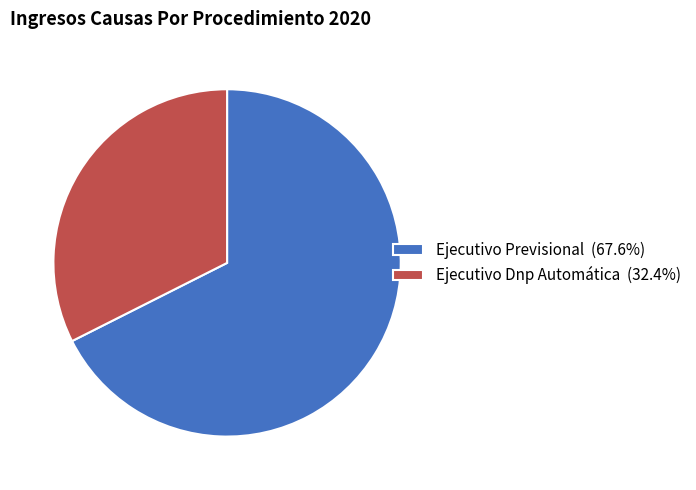

What is the ratio of the value at Ejecutivo Dnp Automática (32.4%) to the value at Ejecutivo Previsional (67.6%)?

0.5